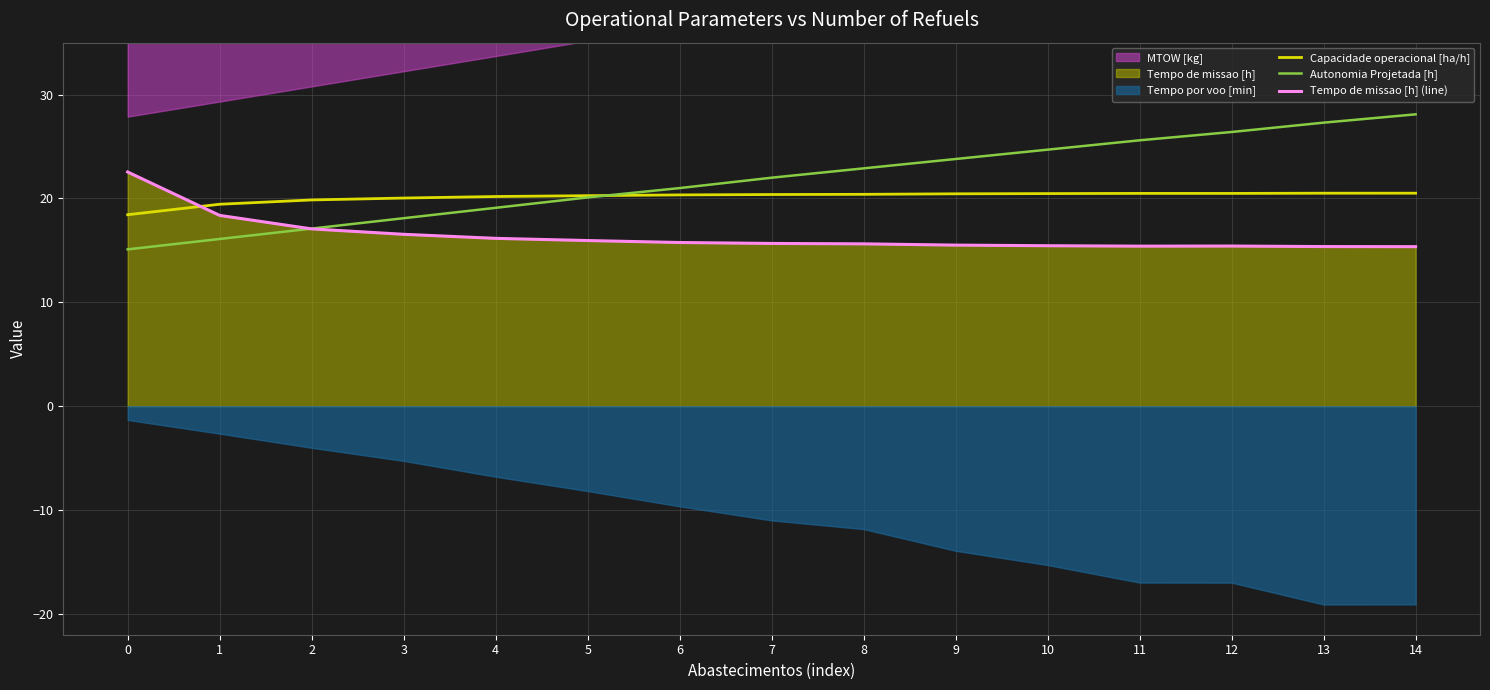

What is the minimum value for Capacidade operacional [ha/h]?

18.4